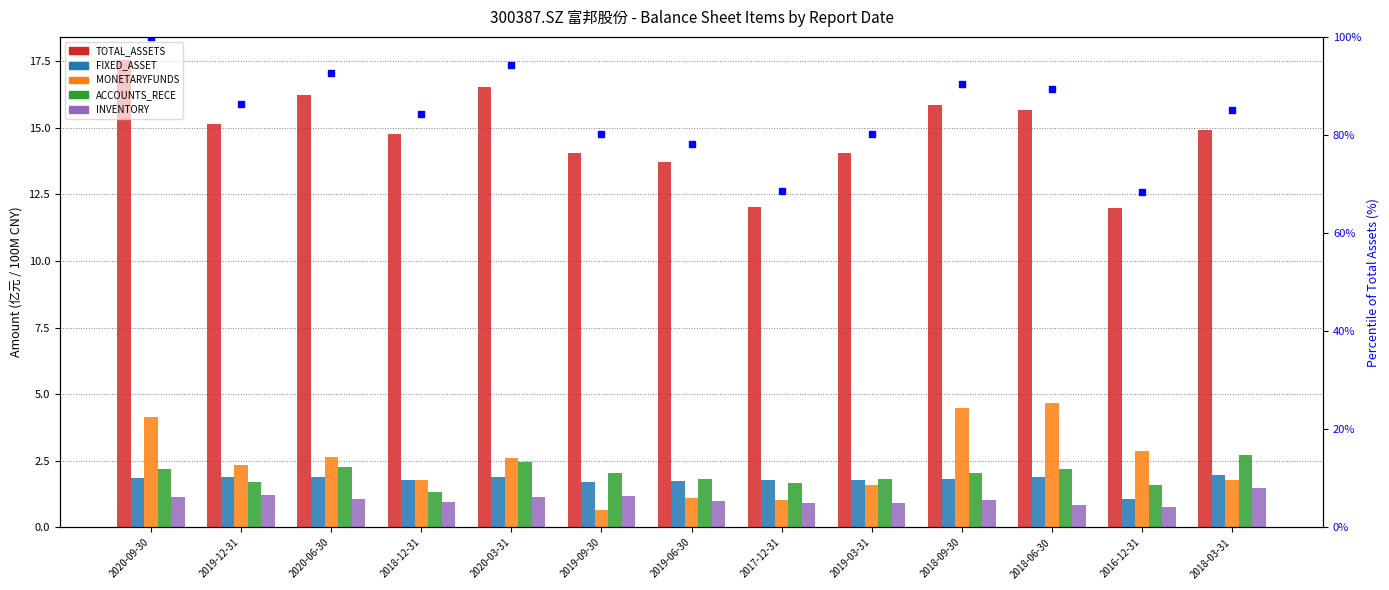

Count the number of data series in this chart.

6